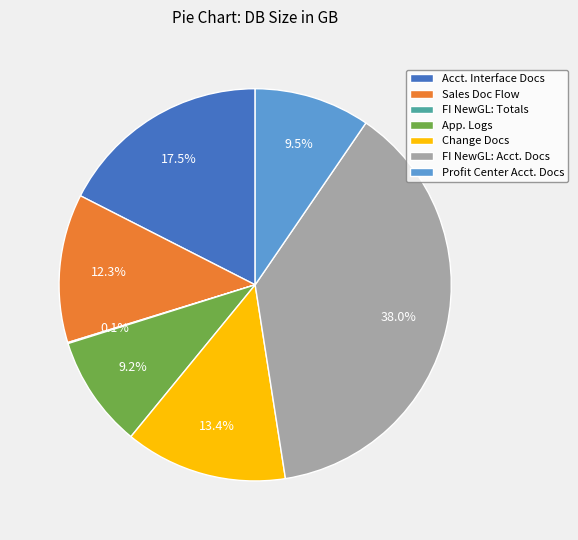

Which category has the biggest portion of the pie?

FI NewGL: Acct. Docs